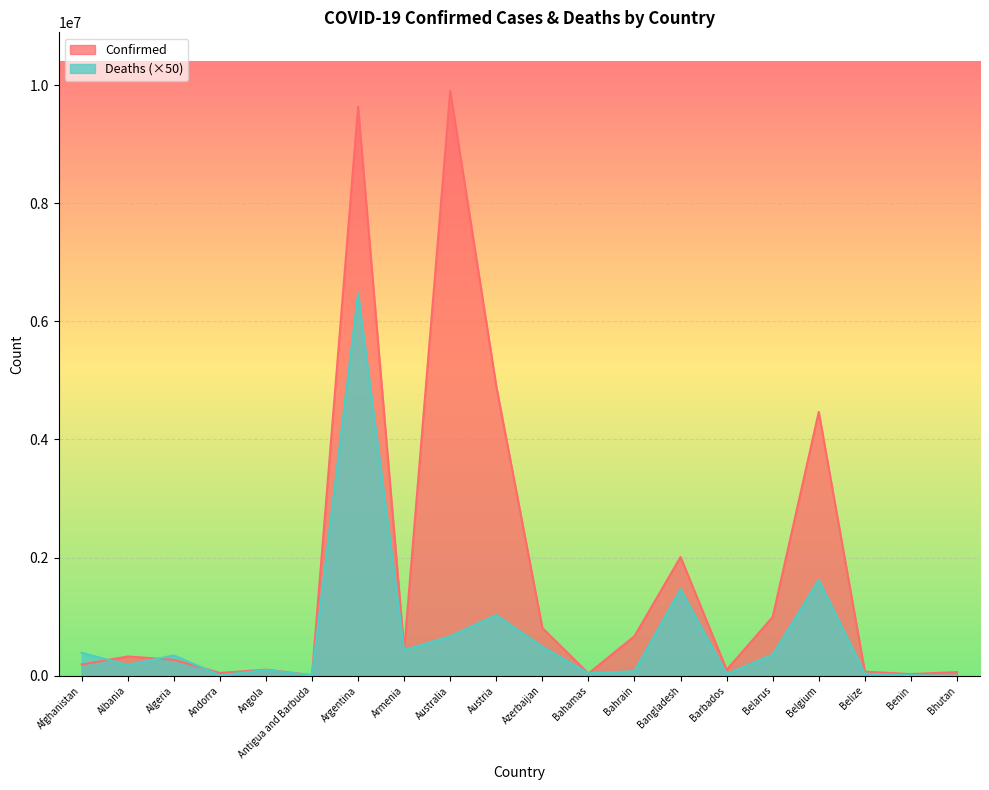

At which category is the sum across all series the highest?

Argentina